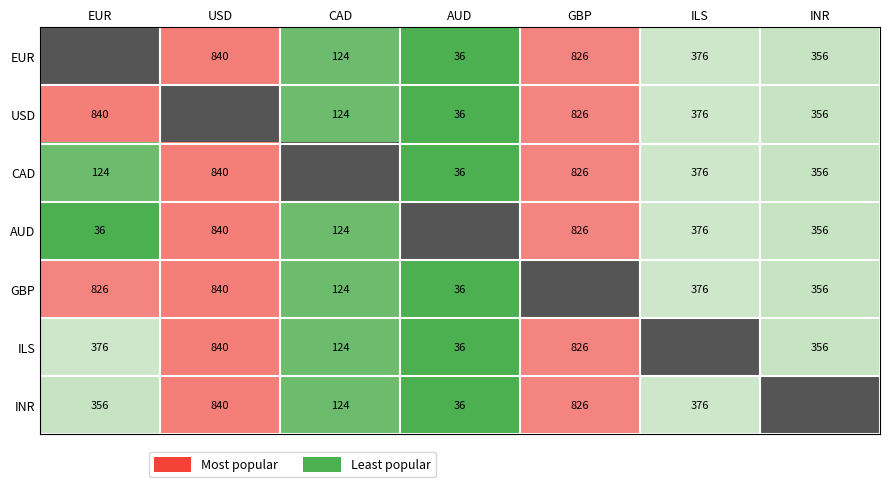

What is the maximum value for AUD?

36